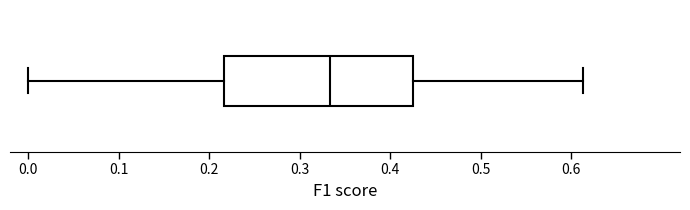

Transcribe this box plot: give where the median line is, the range the box spans, and where the two whiskers end, as read against the x-axis. The values are not printed on the chart, so give them approximately, as read against the axis.

median 0.33, box 0.22 to 0.42, whiskers 0.00 to 0.61